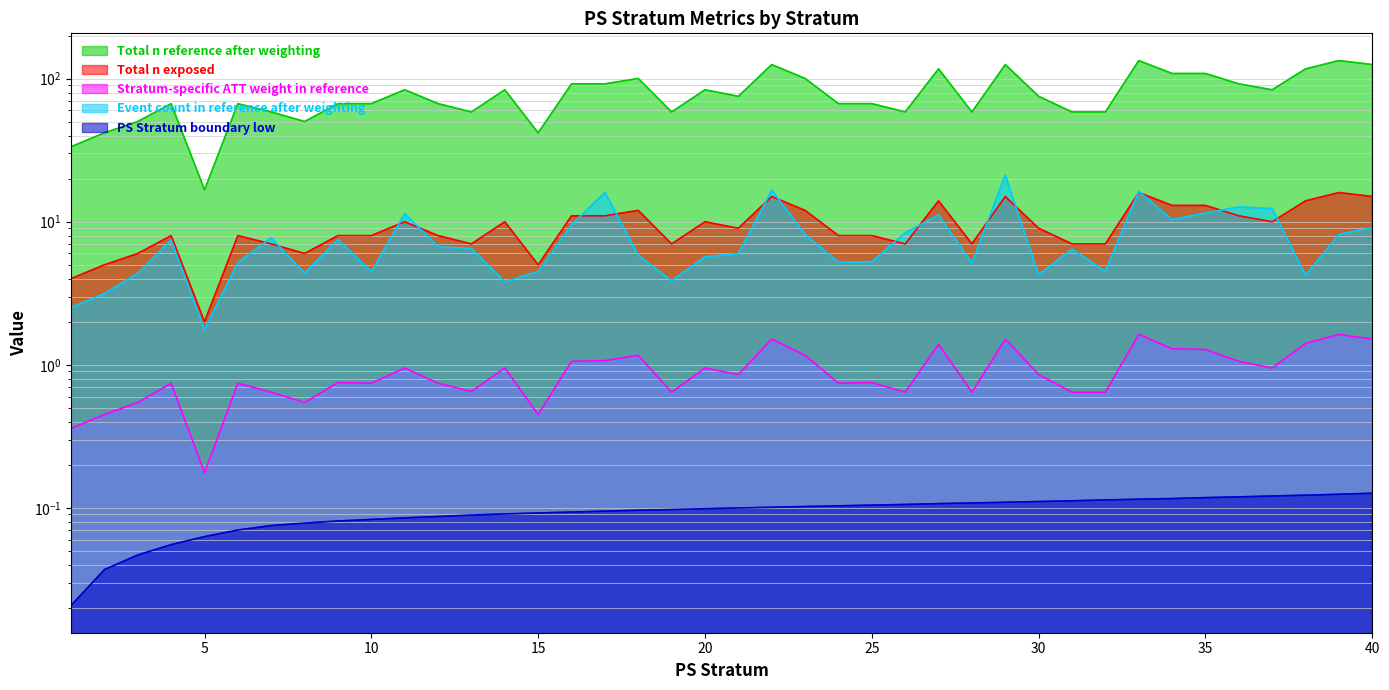

What is the total value across all series at 8?

61.2